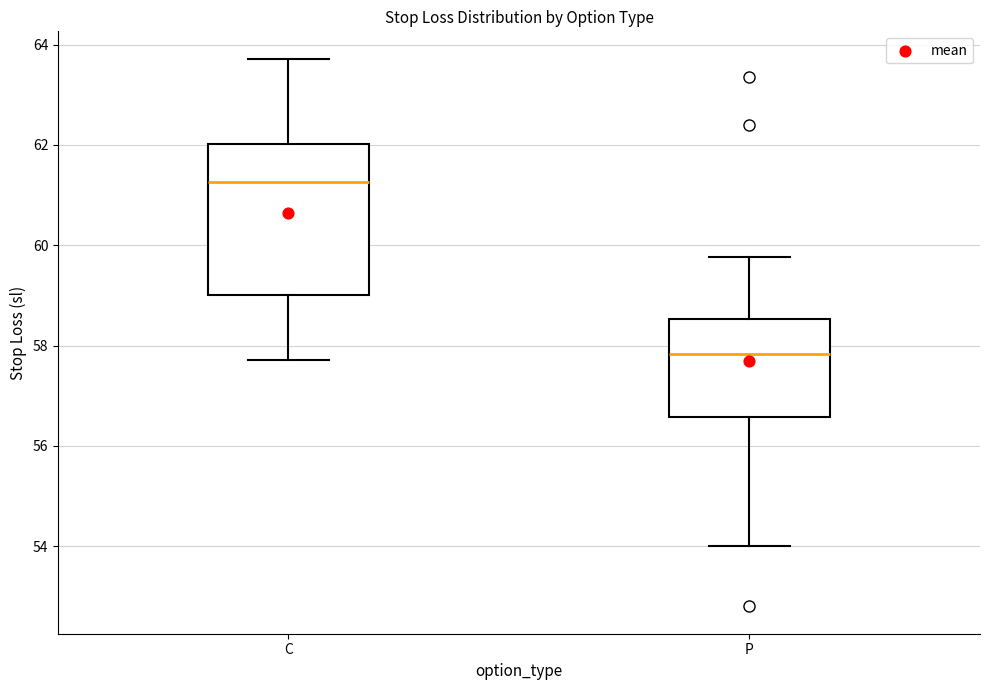

Which box is the tallest, from its lower edge to its upper edge?

C